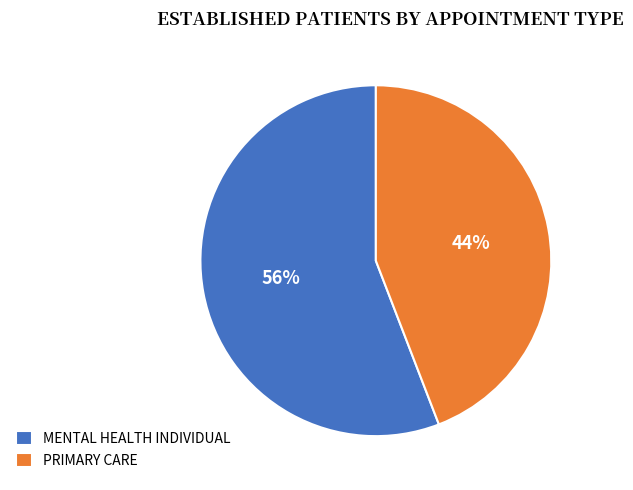

Rank the categories by value from lowest to highest.

PRIMARY CARE, MENTAL HEALTH INDIVIDUAL